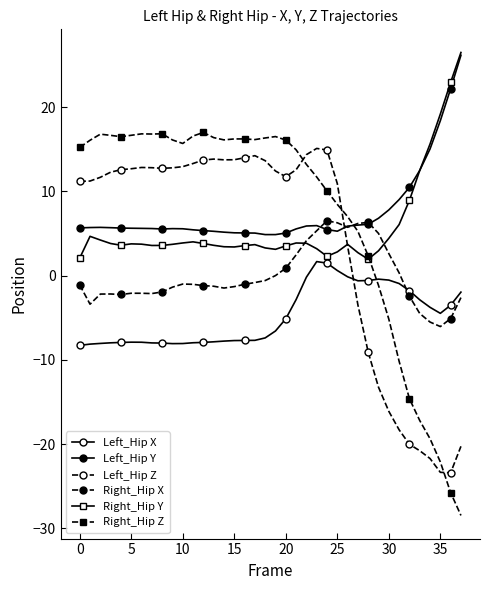

Does the chart have visible grid lines?

No